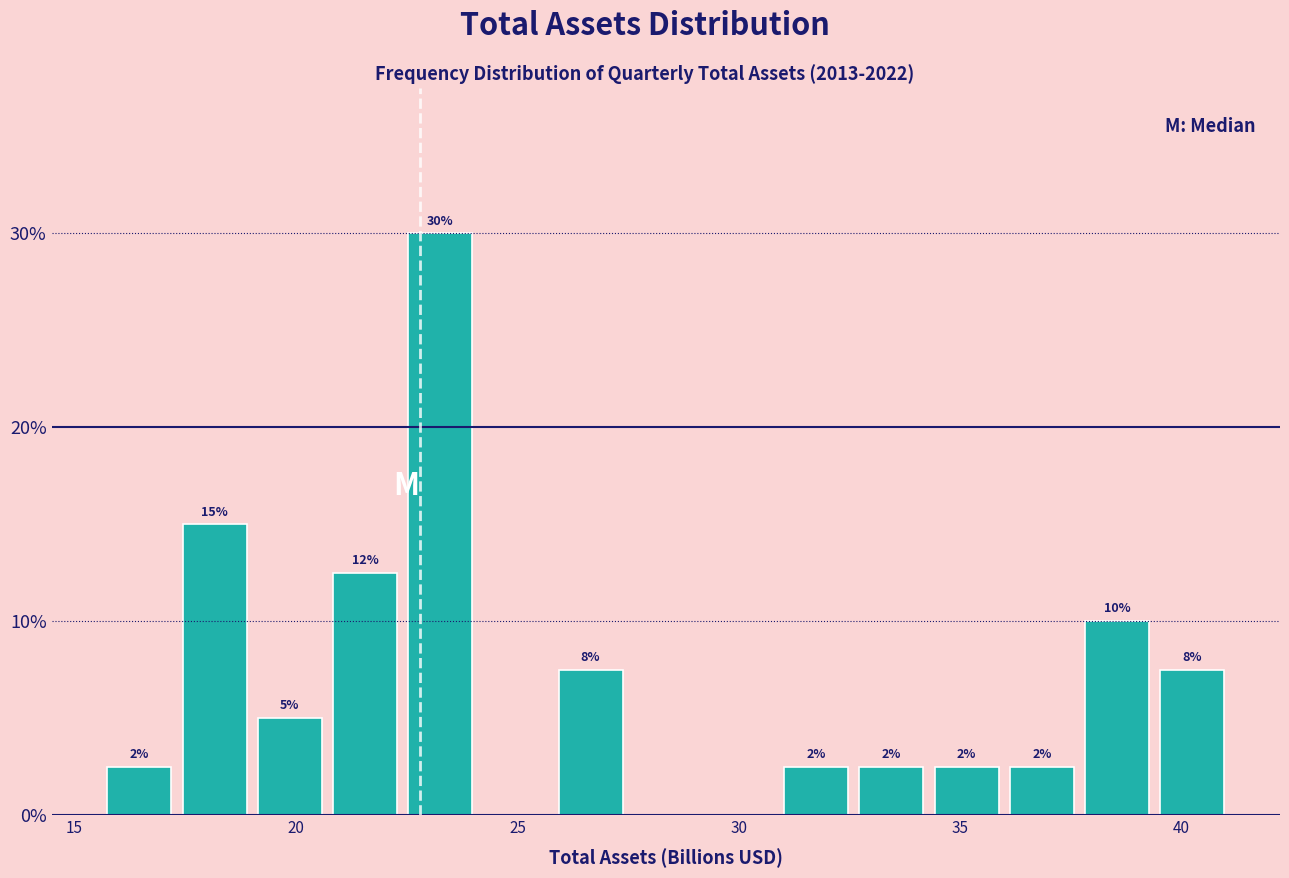

Around what value on the x-axis is the tallest bar? Give the approximate position of its centre, as read against the axis.

23.5